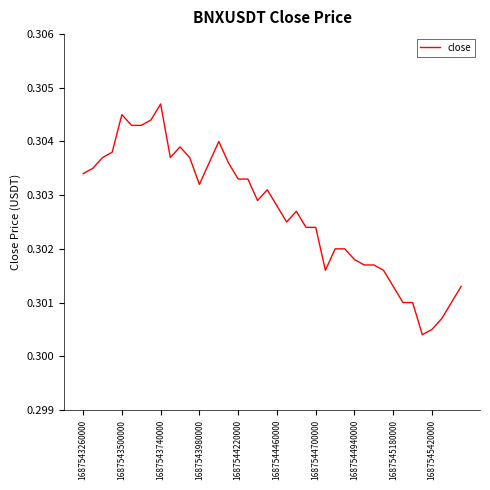

The value at 1687544460000 is 0.2. True or false?

False